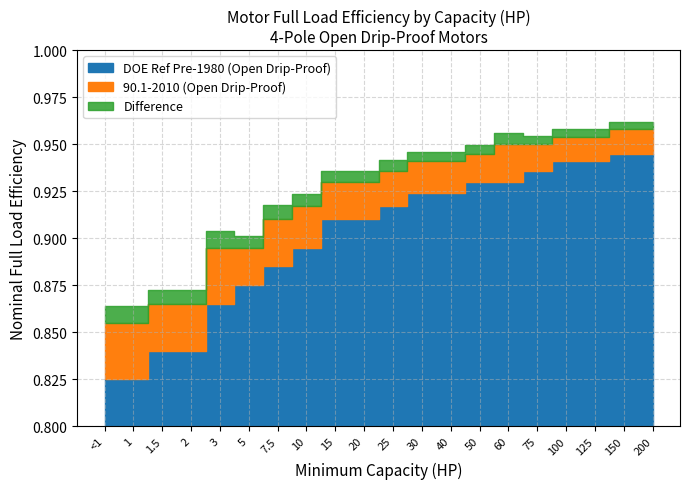

The value of Difference at 10 is 0.0. True or false?

True